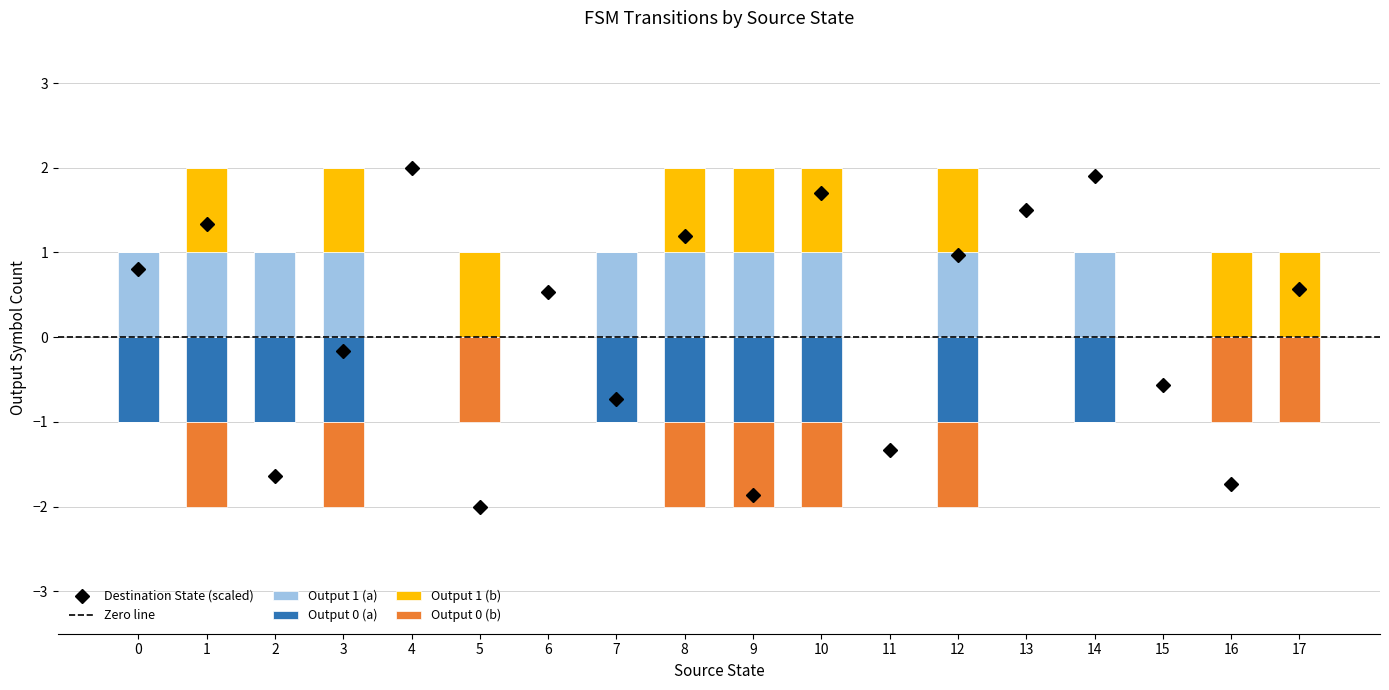

What is the average value of the Output 0 (a) series?

-1